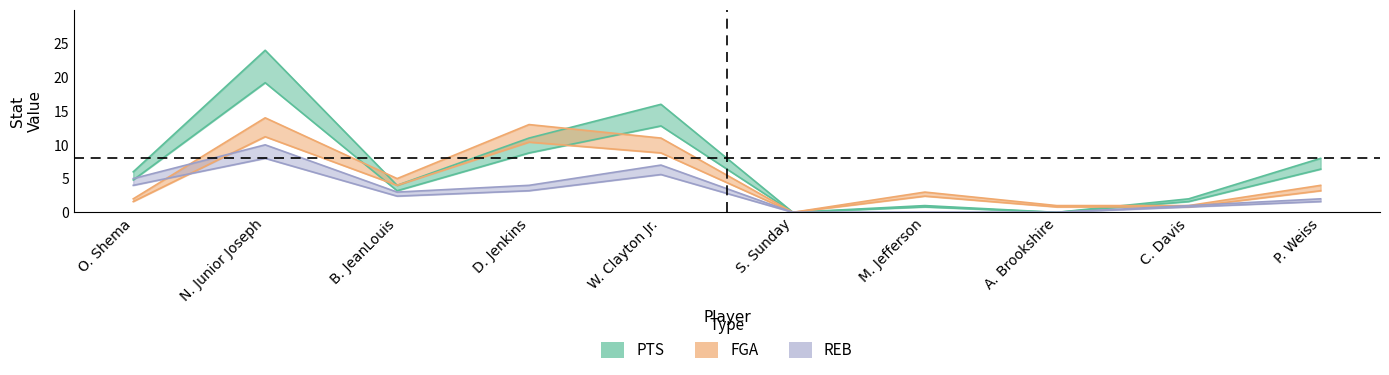

Is the value of FGA at M. Jefferson greater than the value of REB at N. Junior Joseph?

No